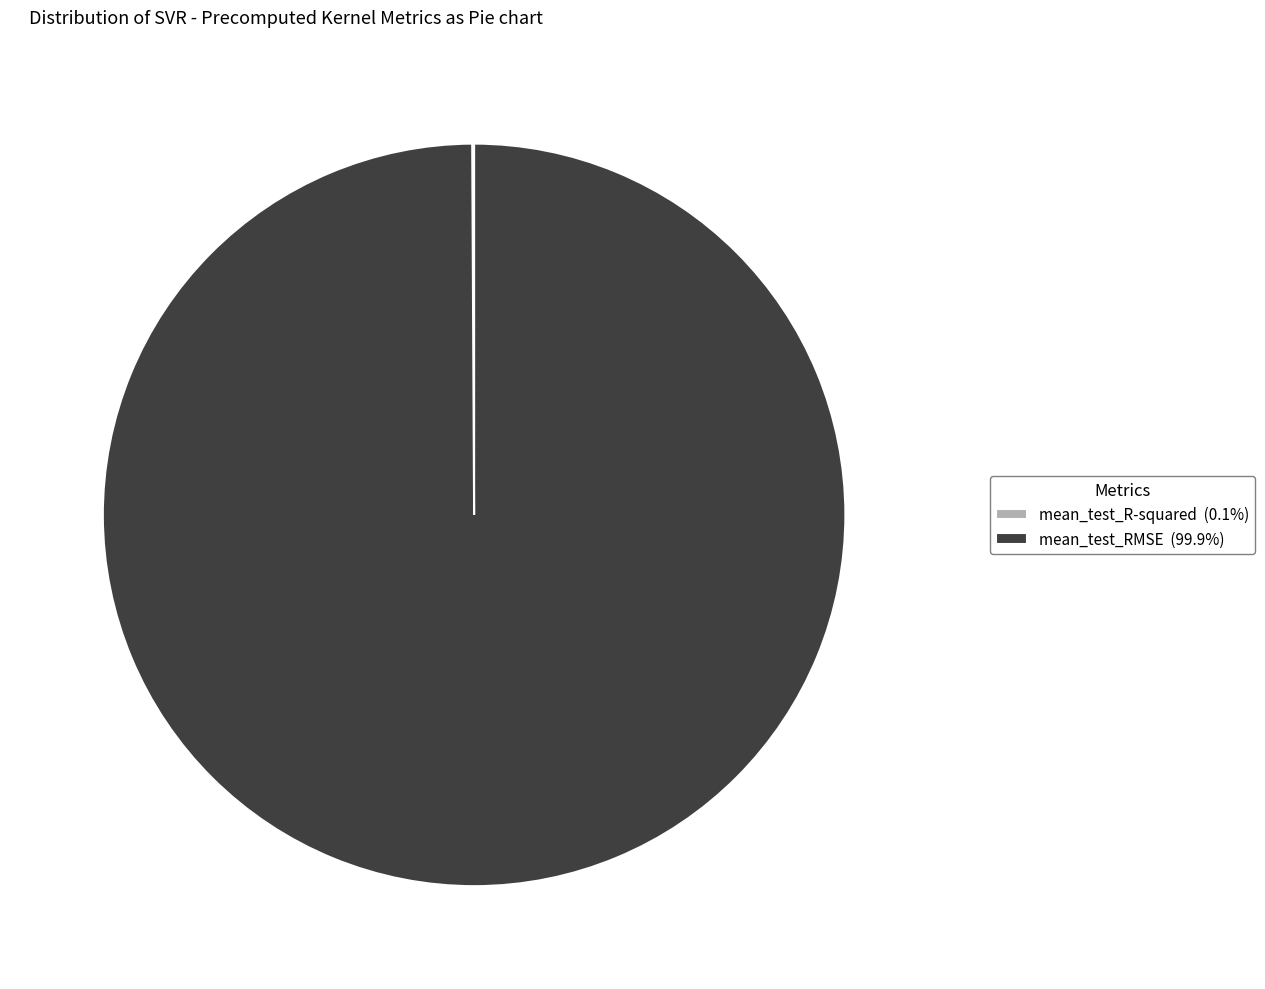

Is there any slice that represents more than half of the pie?

Yes